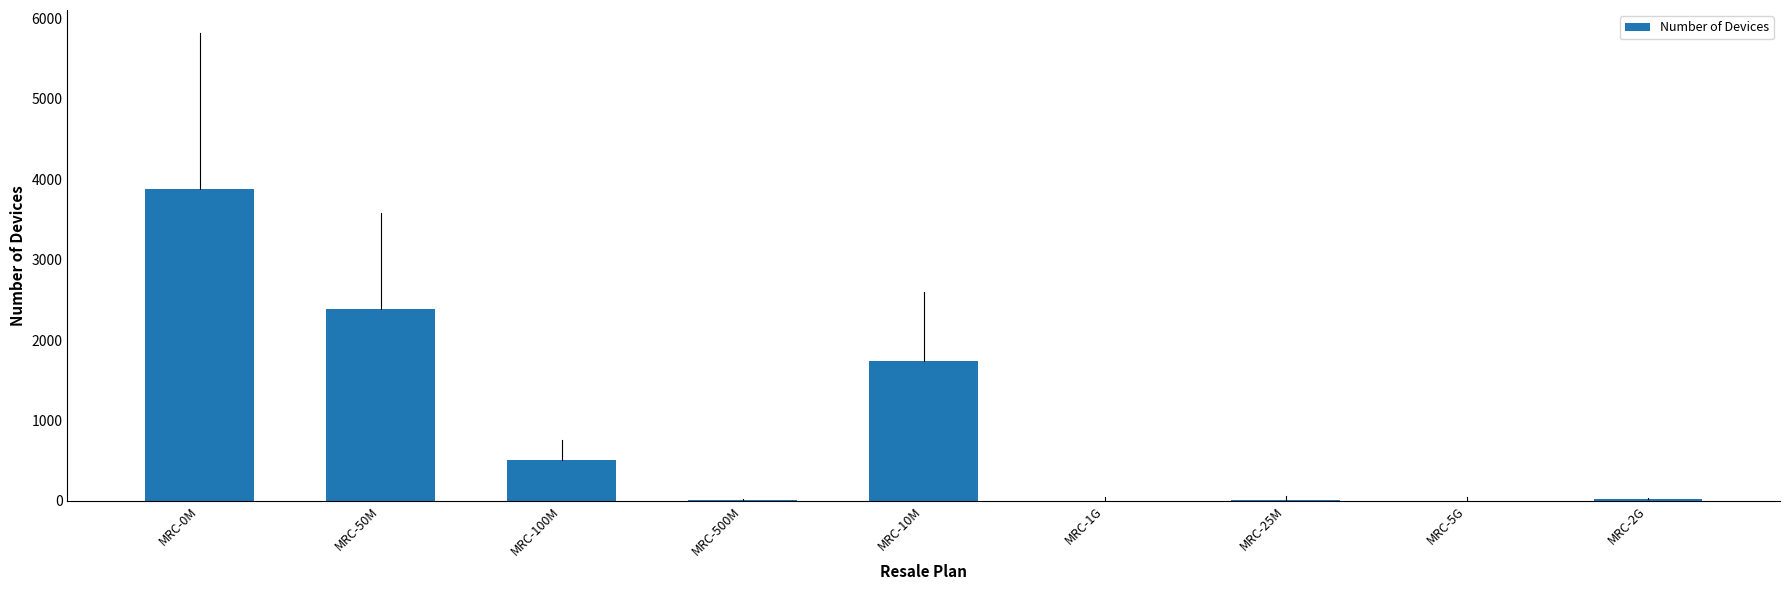

What is the sum of all values?

8550